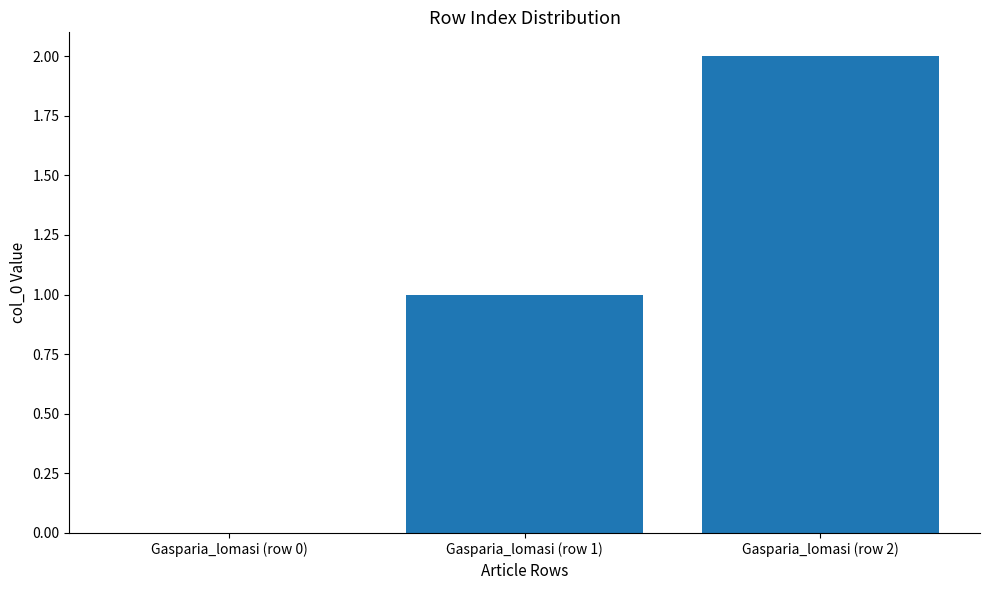

What is the sum of all values?

3